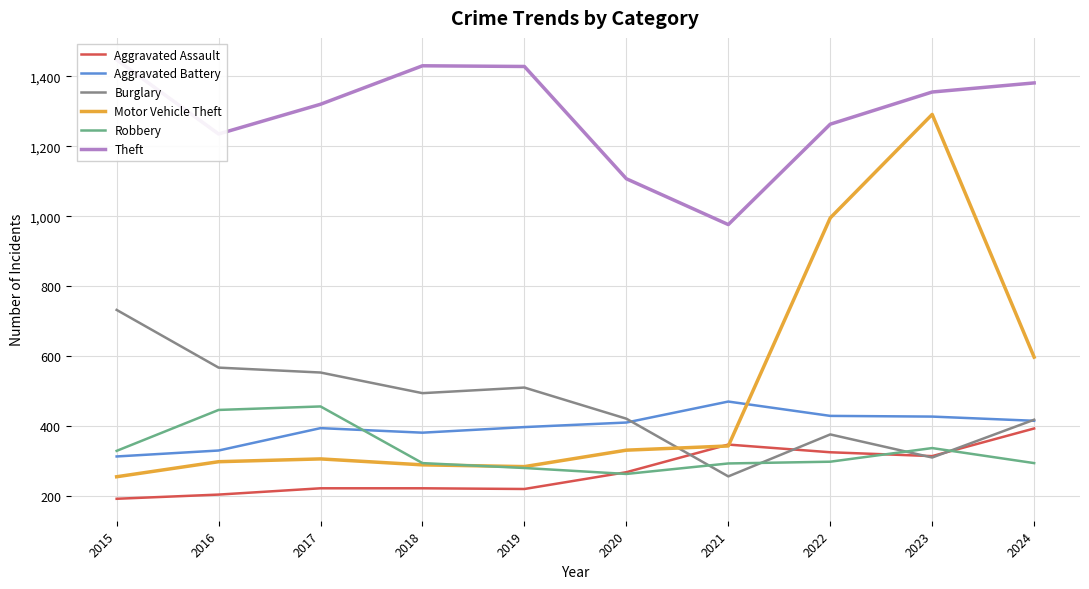

True or false: Theft and Aggravated Battery intersect in this chart.

False